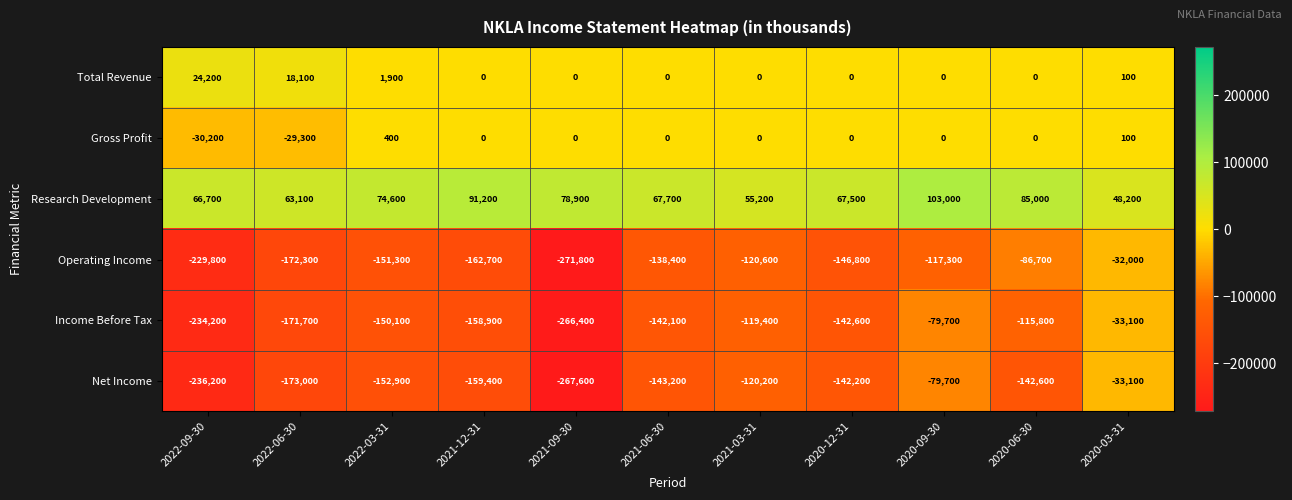

At which category is the sum across all series the highest?

2020-03-31